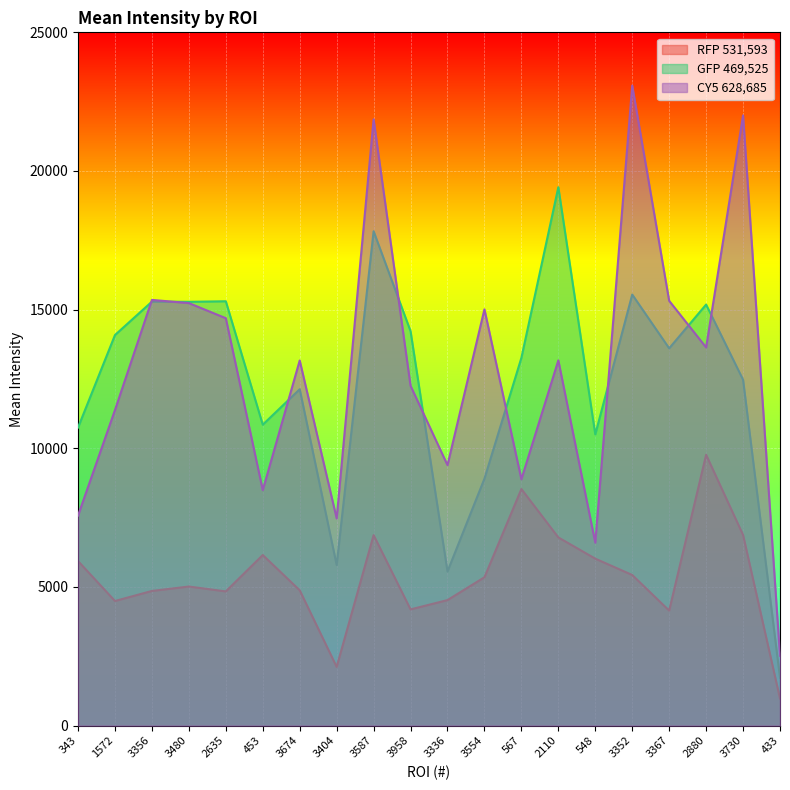

At which category is the sum across all series the highest?

3587